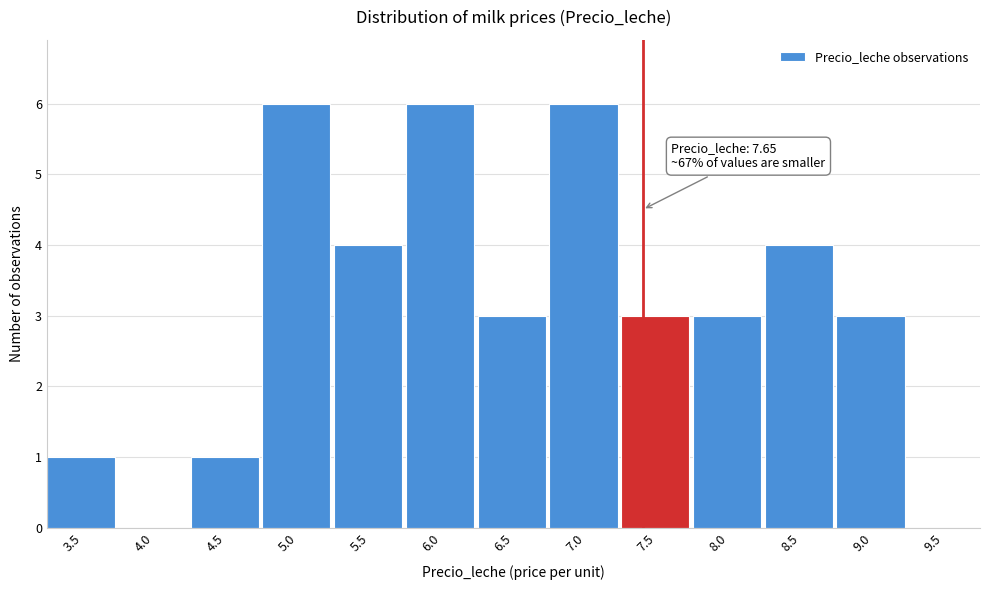

Reading left to right, extract all data points from this chart.

3.5=1	4.0=0	4.5=1	5.0=6	5.5=4	6.0=6	6.5=3	7.0=6	7.5=3	8.0=3	8.5=4	9.0=3	9.5=0